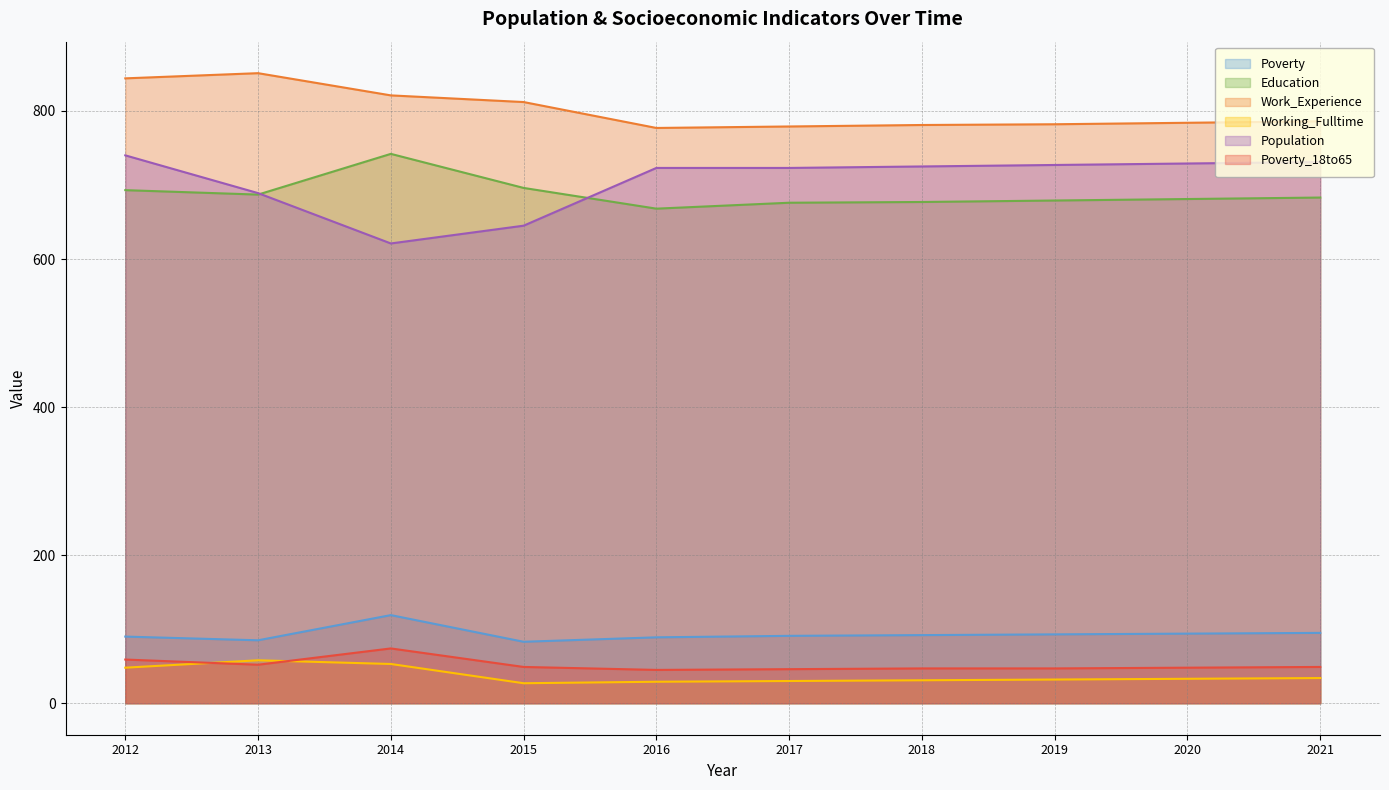

Rank the categories by Work_Experience value from lowest to highest.

2016, 2017, 2018, 2019, 2020, 2021, 2015, 2014, 2012, 2013